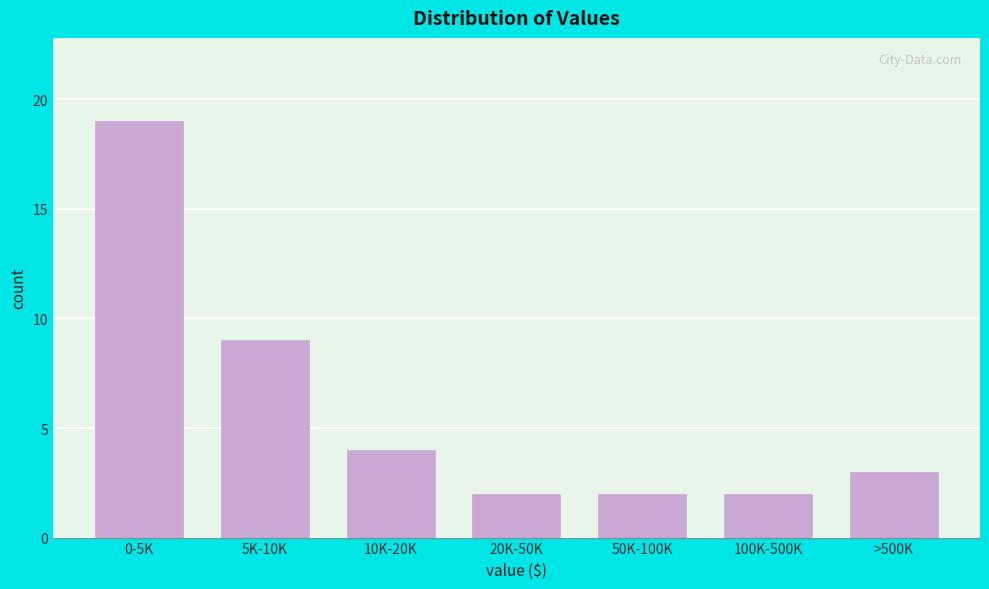

Reading left to right, transcribe all the data shown in this chart.

0-5K=19	5K-10K=9	10K-20K=4	20K-50K=2	50K-100K=2	100K-500K=2	>500K=3